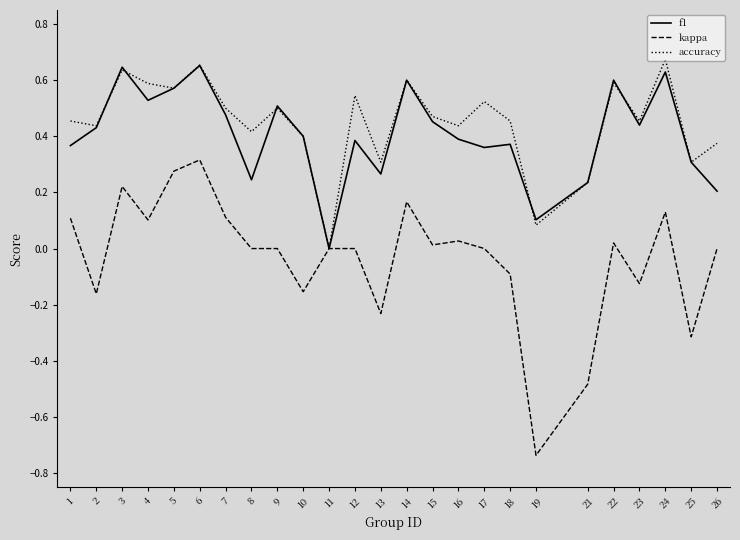

At 1, list the series in order from largest to smallest.

accuracy, f1, kappa